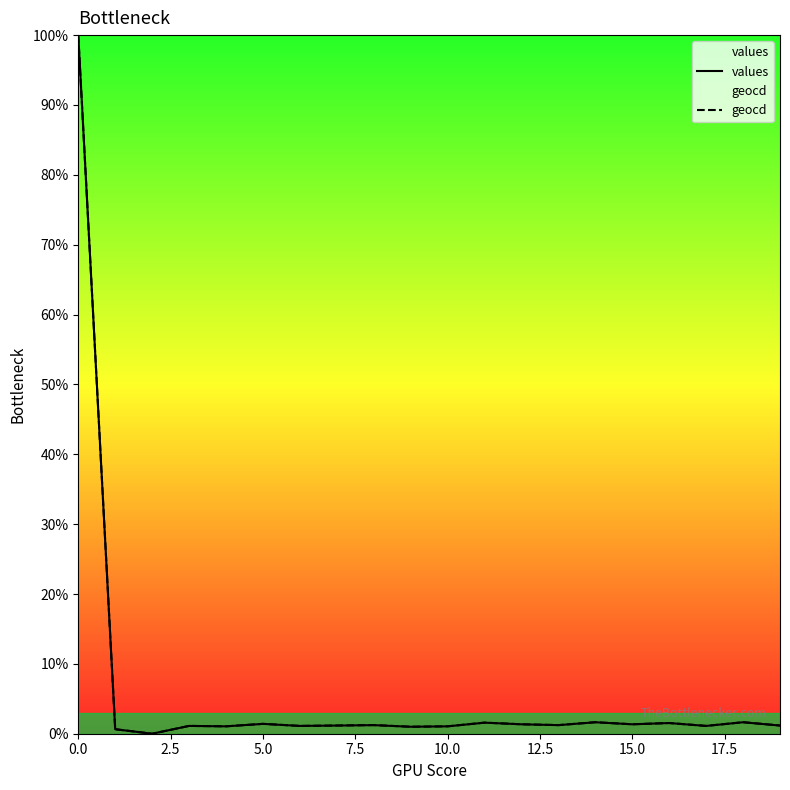

Which series changed the most between 18 and 19?

values